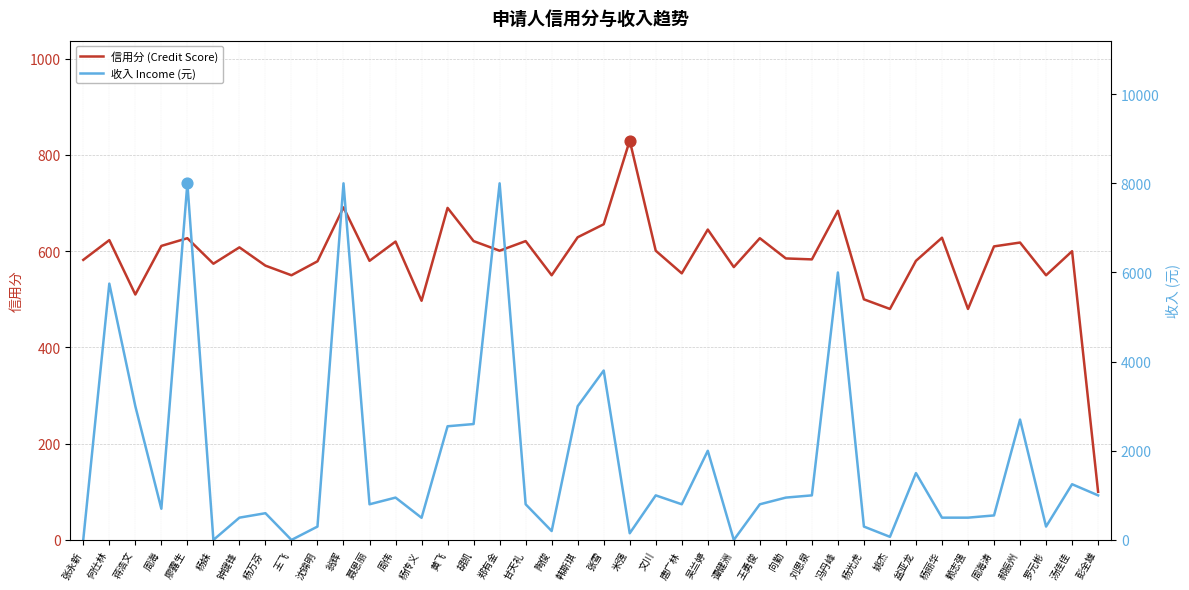

What is the total value across all series at 周海涛?

1160